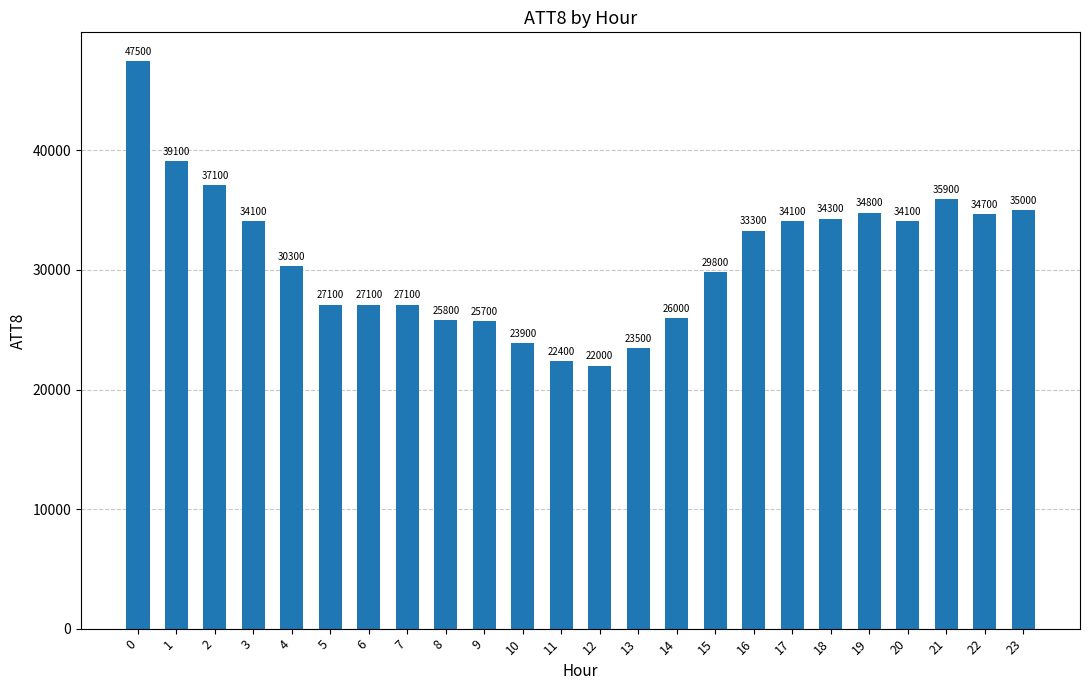

How many data points are less than 33300?

12